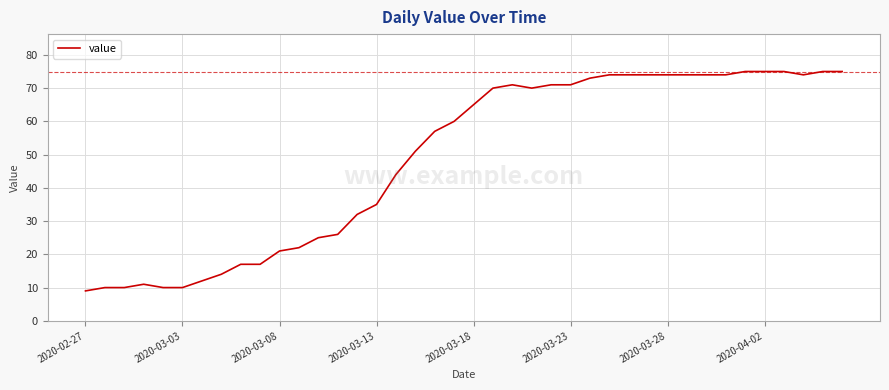

What is the difference between the values at 2020-03-13 and 2020-04-02?

40